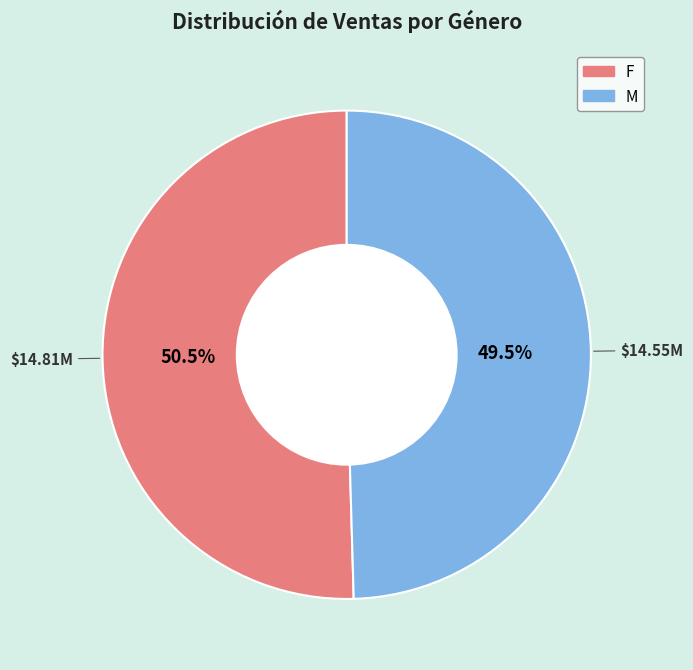

To the nearest percent, what is the difference between the largest and smallest slice percentages?

1%